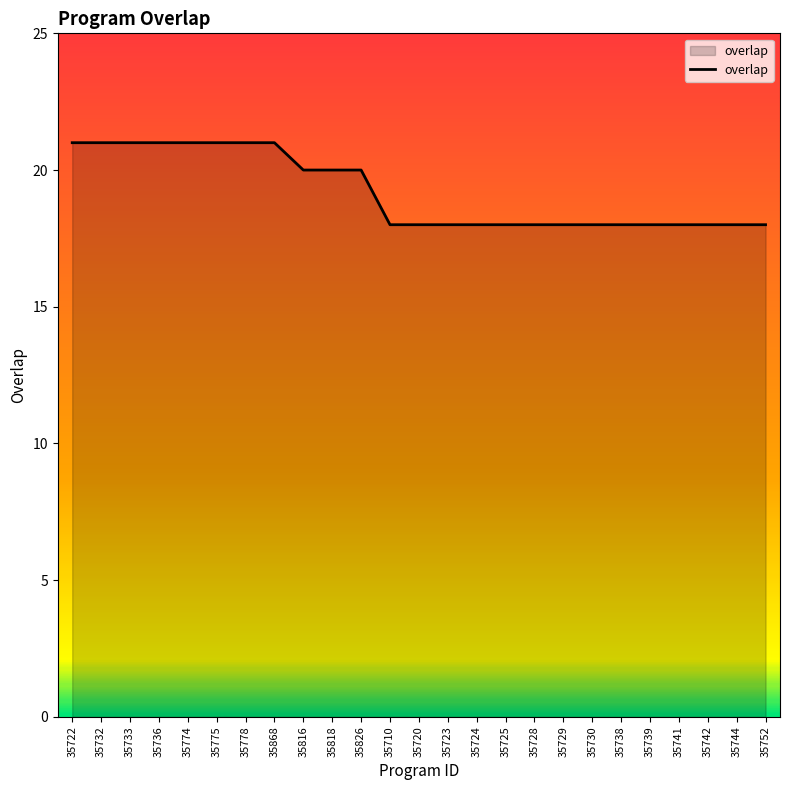

What is the greatest value displayed?

21